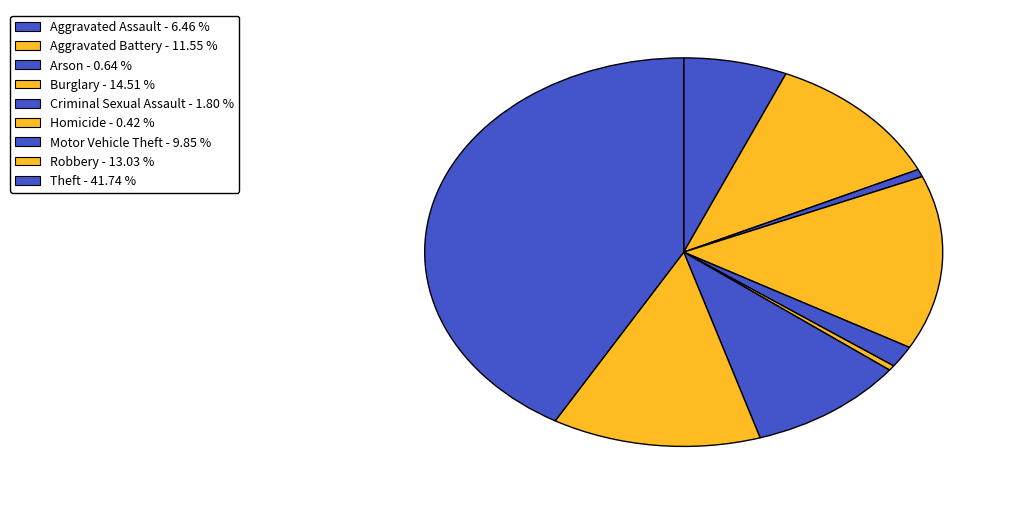

The Theft slice represents 42% of the pie. True or false?

True